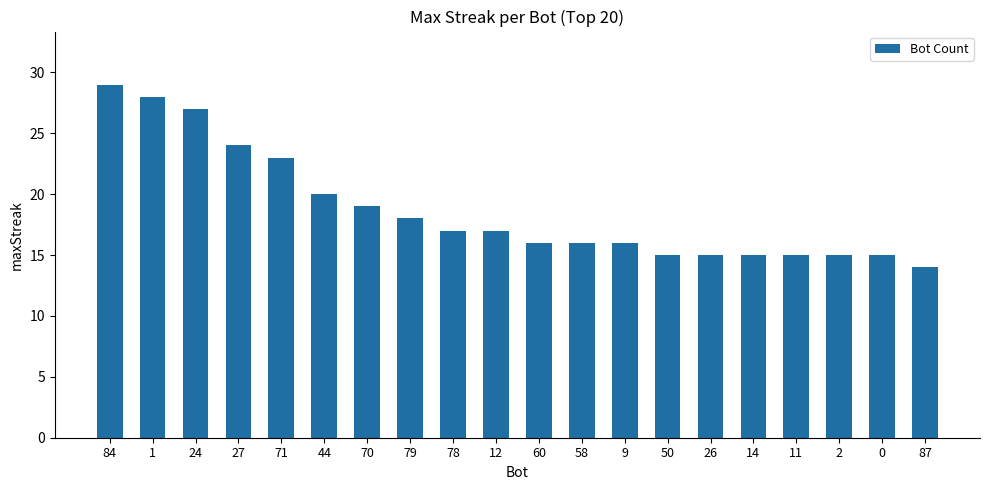

What is the difference between the maximum and minimum values?

15